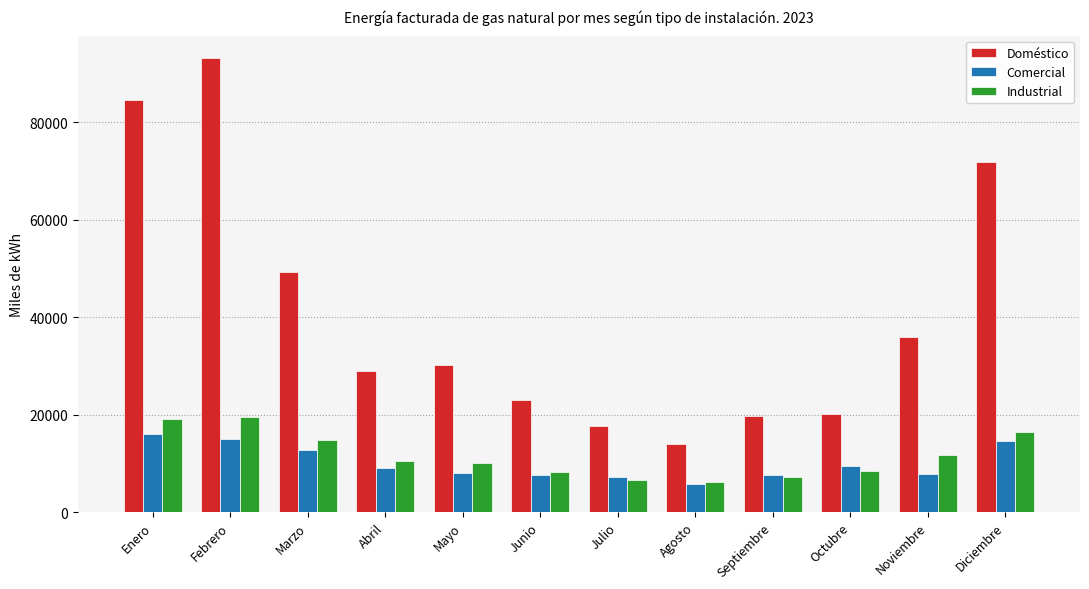

What is the value of the Industrial bar at the 6th from the left?

8197.4